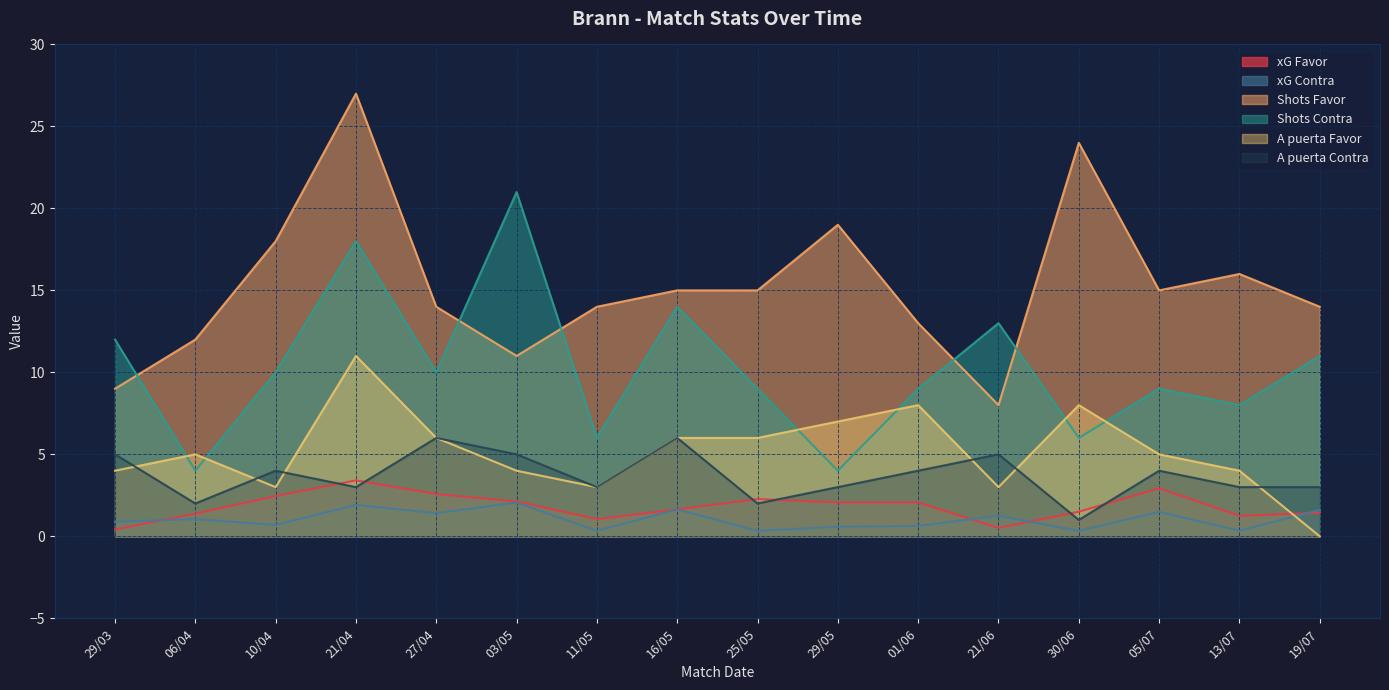

What is the difference between the Shots Favor values at 11/05 and 10/04?

4.0